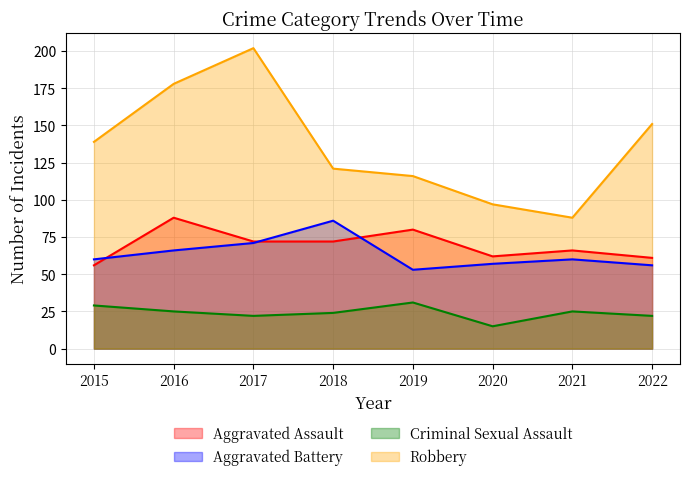

What is the difference between the maximum and minimum values in the Aggravated Assault series?

32